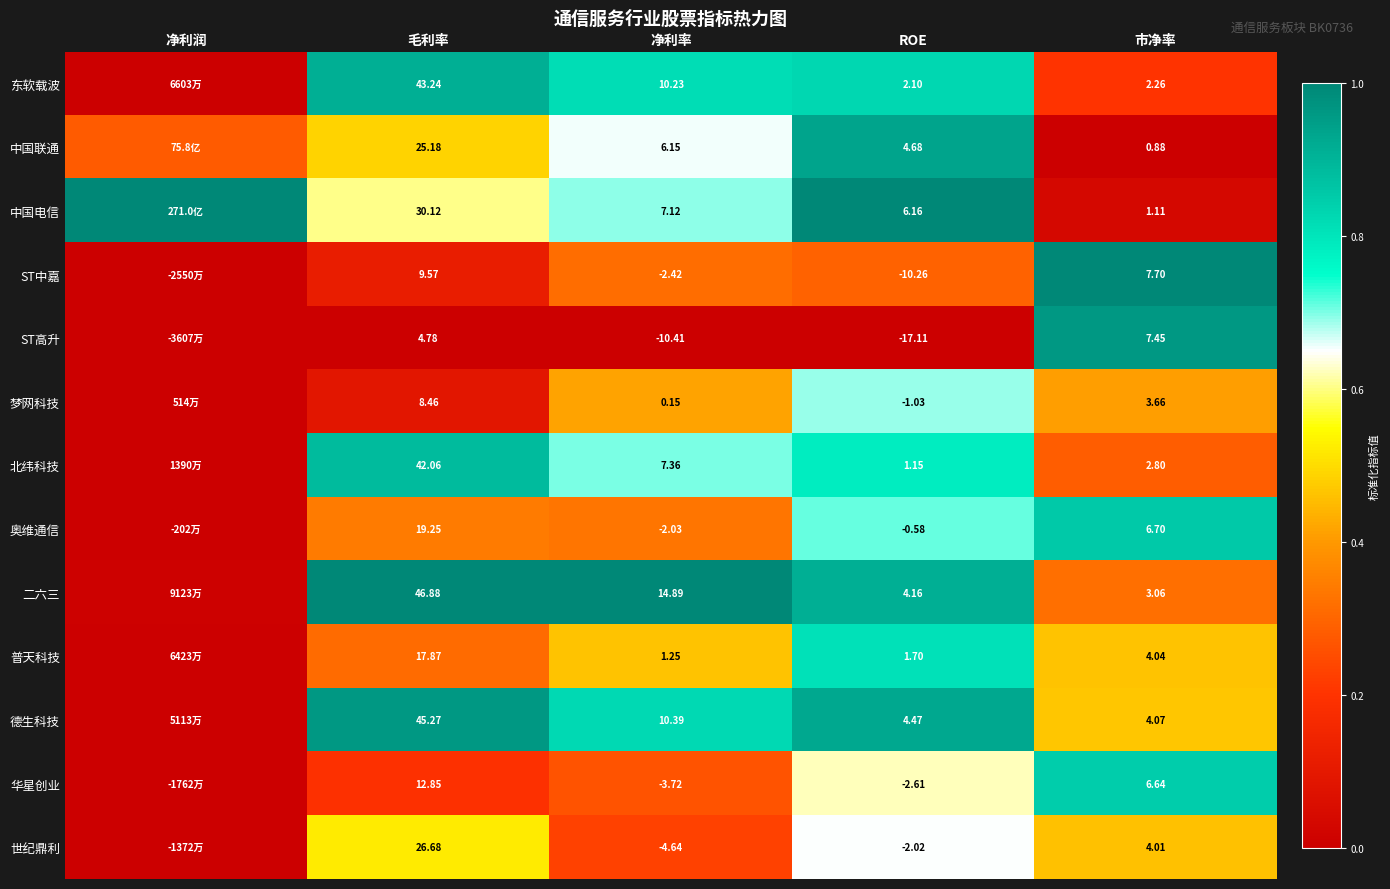

At 毛利率, list the series in order from largest to smallest.

二六三, 德生科技, 东软载波, 北纬科技, 中国电信, 世纪鼎利, 中国联通, 奥维通信, 普天科技, 华星创业, ST中嘉, 梦网科技, ST高升